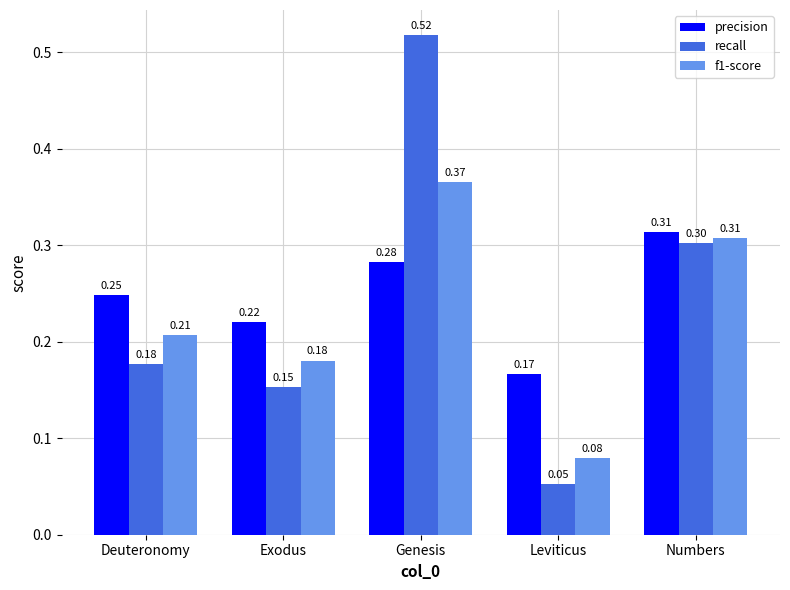

What is the label of the 3rd bar from the right?

Genesis